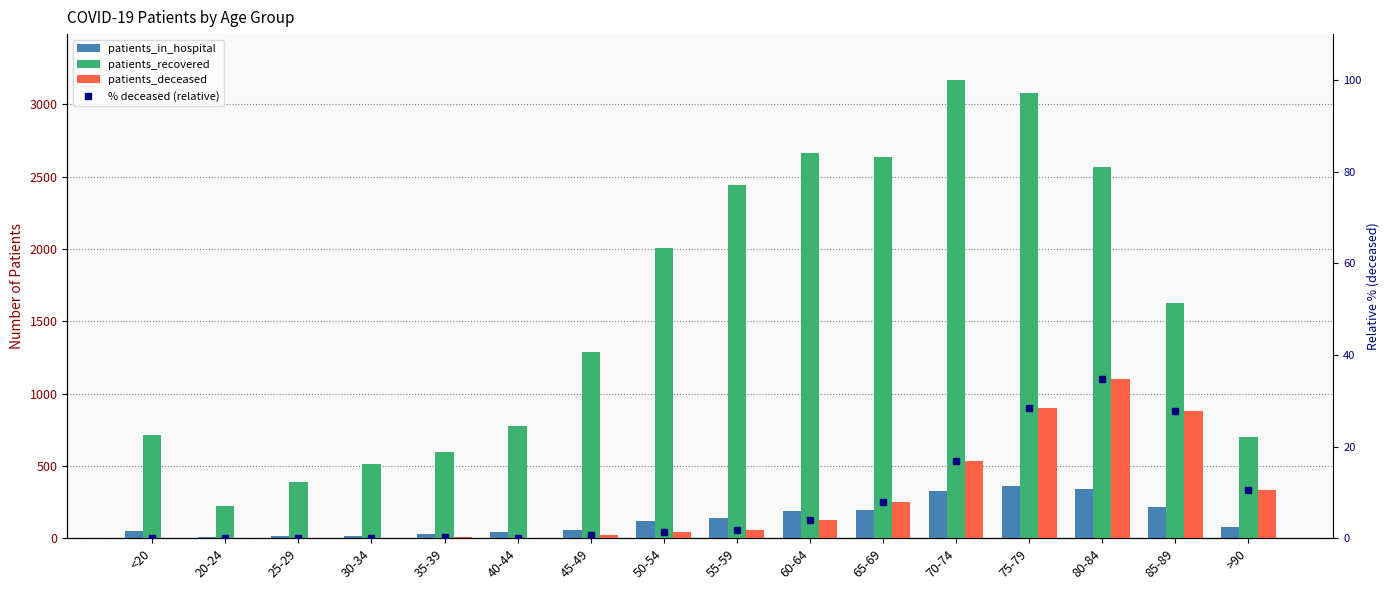

At how many categories does at least one series exceed 1952?

7